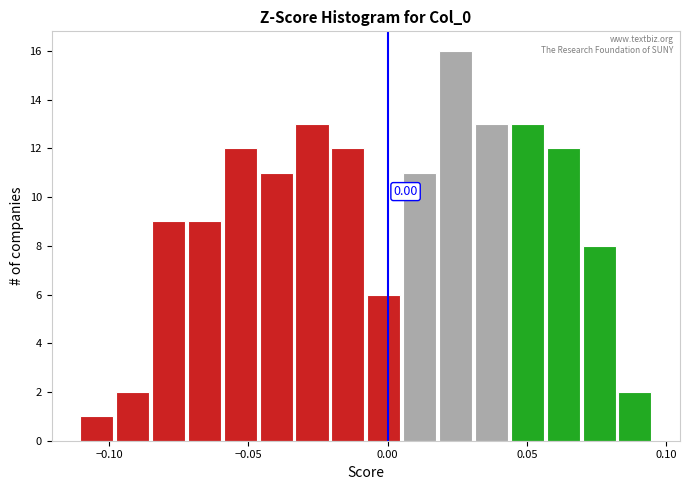

Read against the x-axis, roughly where is the centre of the tallest bar?

0.025